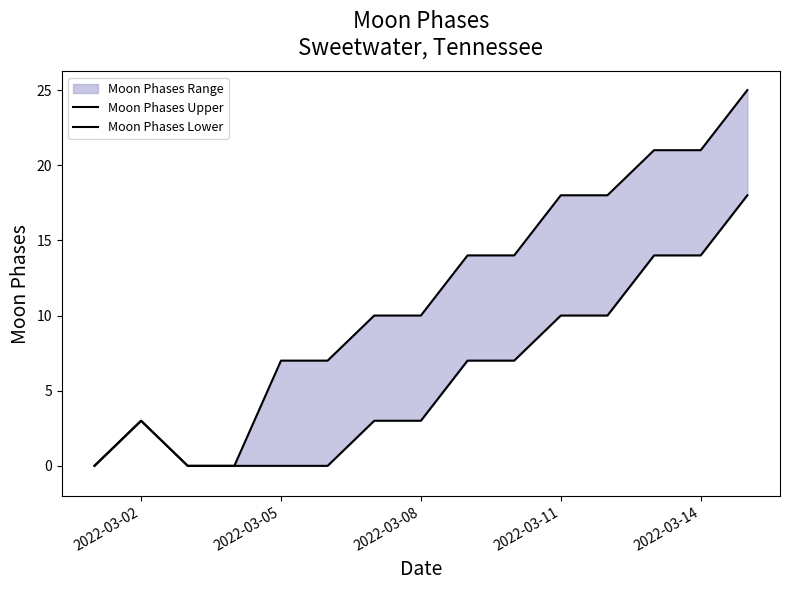

What is the difference between the second highest and second lowest values in the Moon Phases Upper series?

21